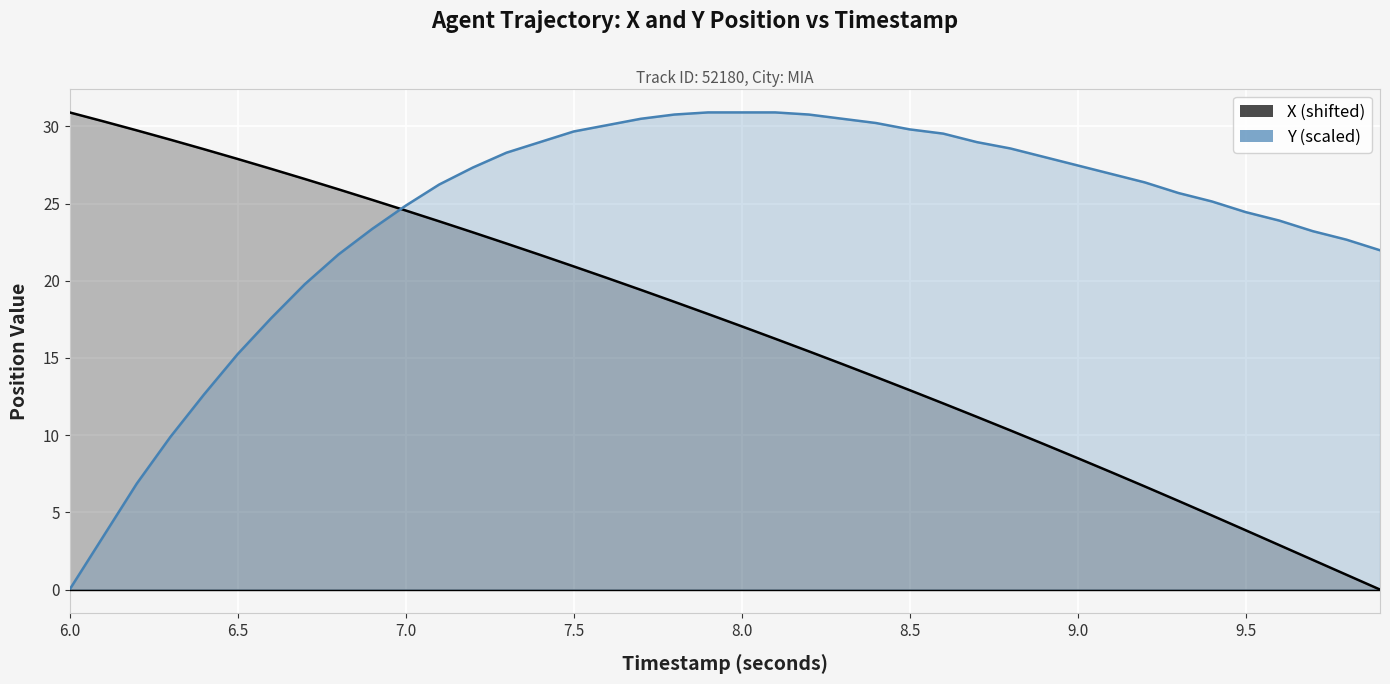

At which label does X (shifted) first exceed 17?

6.0